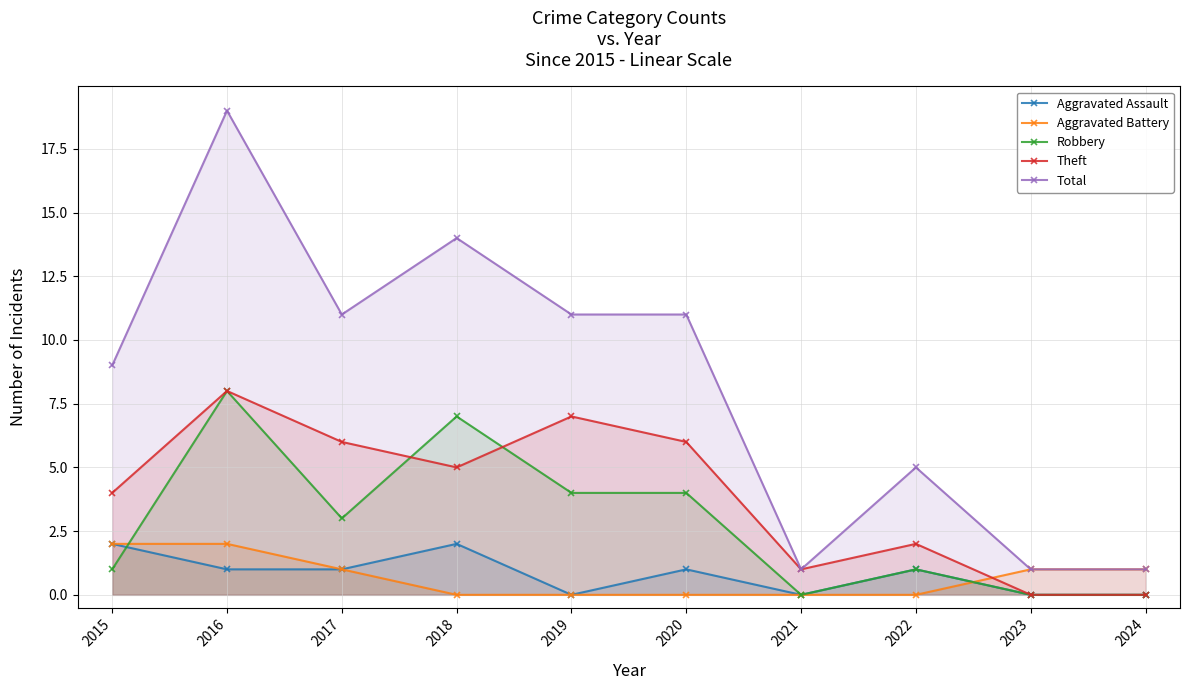

What is the maximum value shown in the chart?

19